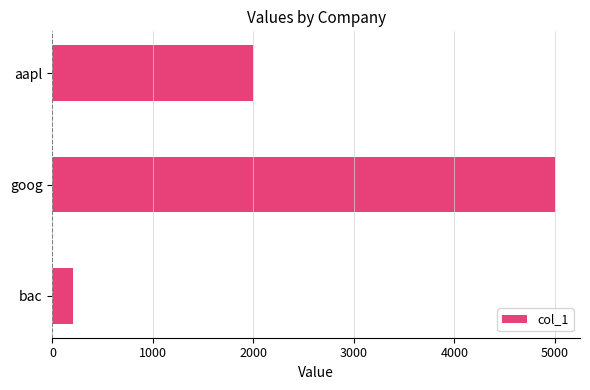

The chart shows a value of 5000 at goog. True or false?

True